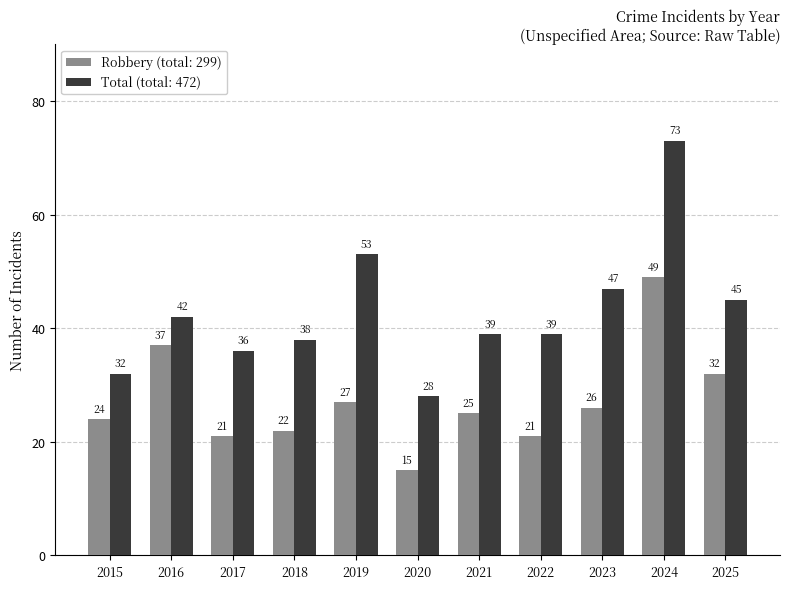

At which category is the sum across all series the highest?

2024